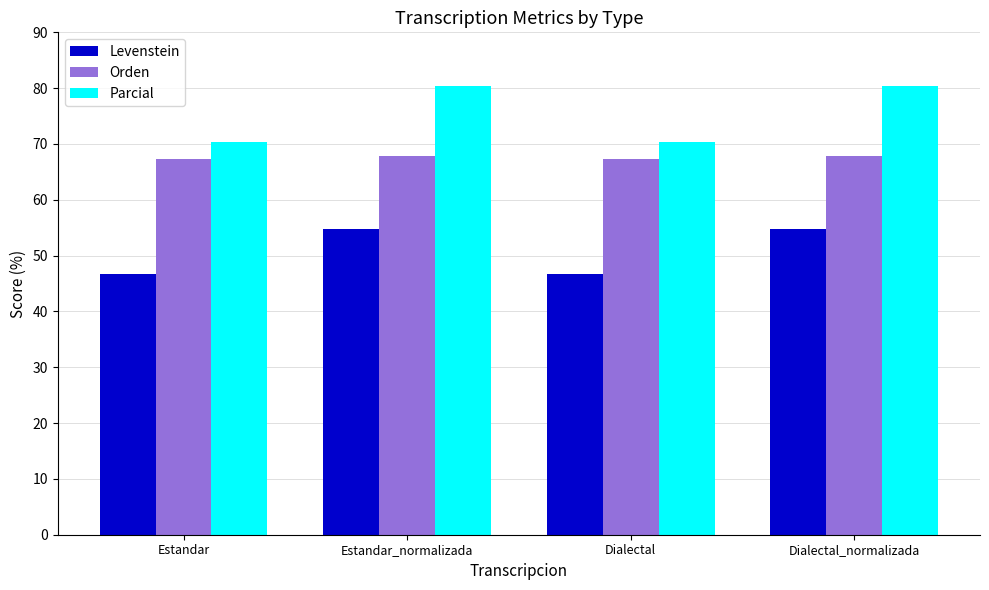

Reading left to right, what are all the values shown in this chart?

Levenstein: 46.7	54.8	46.7	54.8
Orden: 67.3	67.9	67.3	67.9
Parcial: 70.4	80.4	70.4	80.4